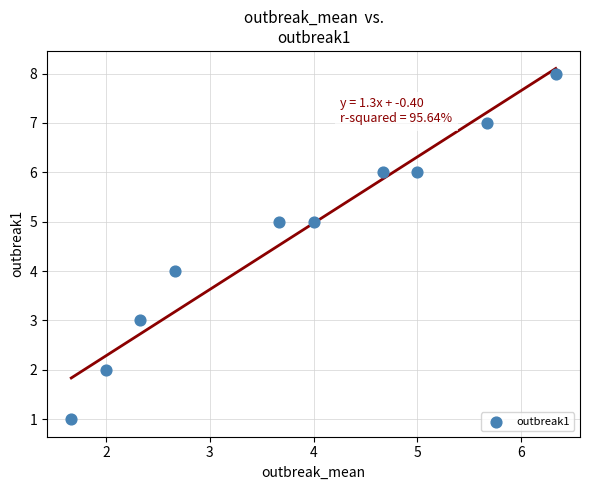

What is the range of Y values (max minus min)?

7